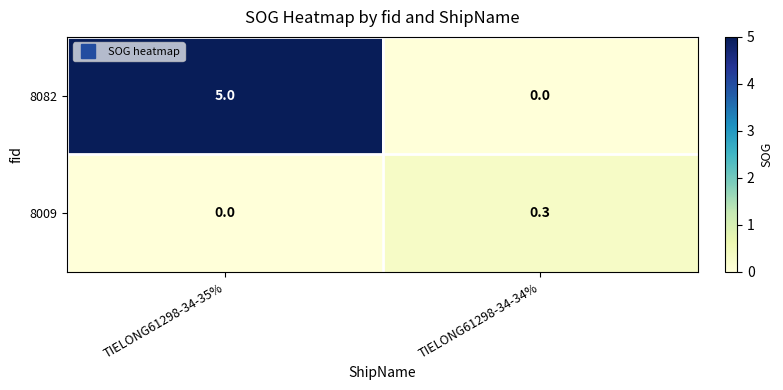

What is the total value across all series at TIELONG61298-34-34%?

0.3